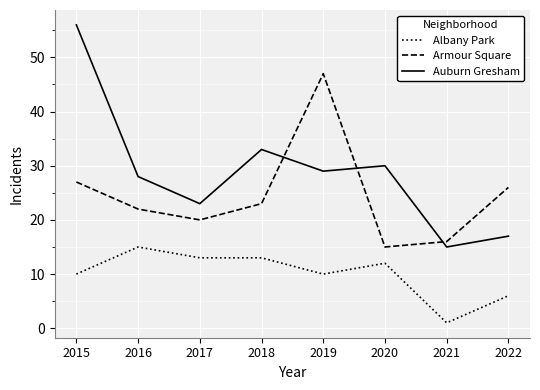

Is the value of Armour Square at 2020 greater than the value of Auburn Gresham at 2017?

No